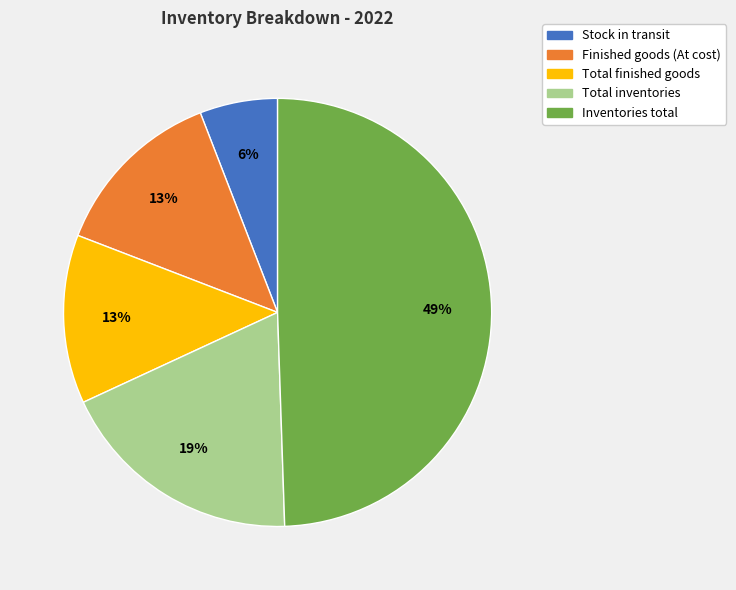

True or false: Finished goods (At cost) accounts for 13% of the total.

True